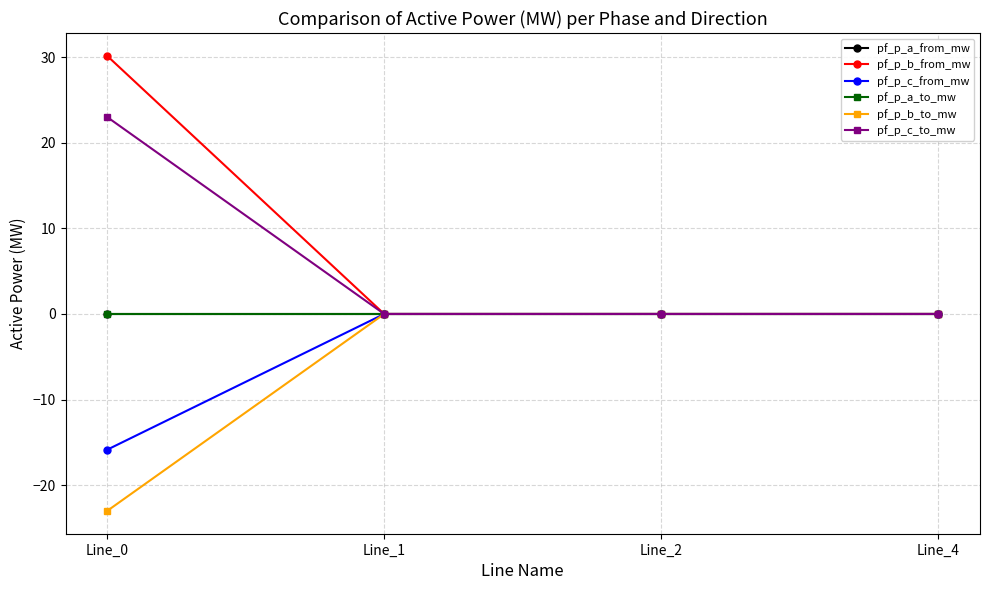

In pf_p_a_to_mw, how many points are lower than both neighbors (excluding endpoints)?

1